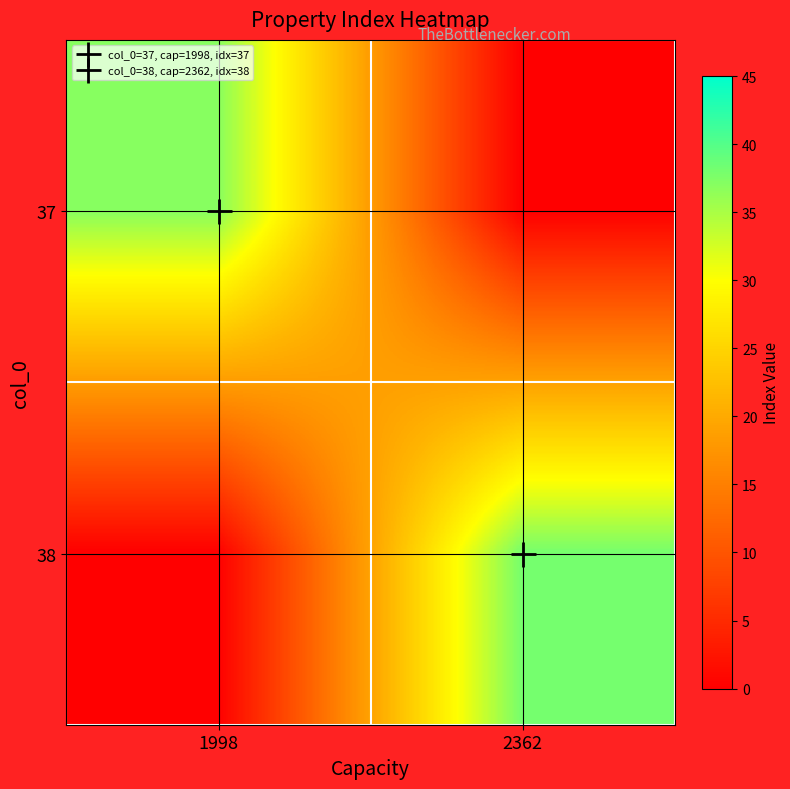

Which has a higher value, 2362 or 1998?

1998